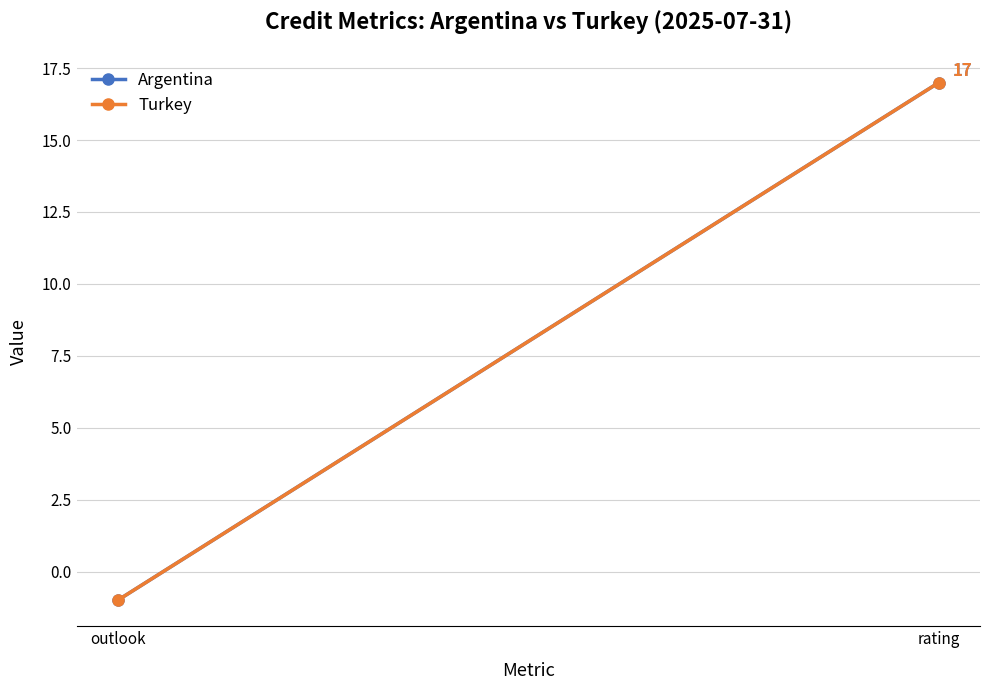

Which series has the widest spread of values?

Argentina